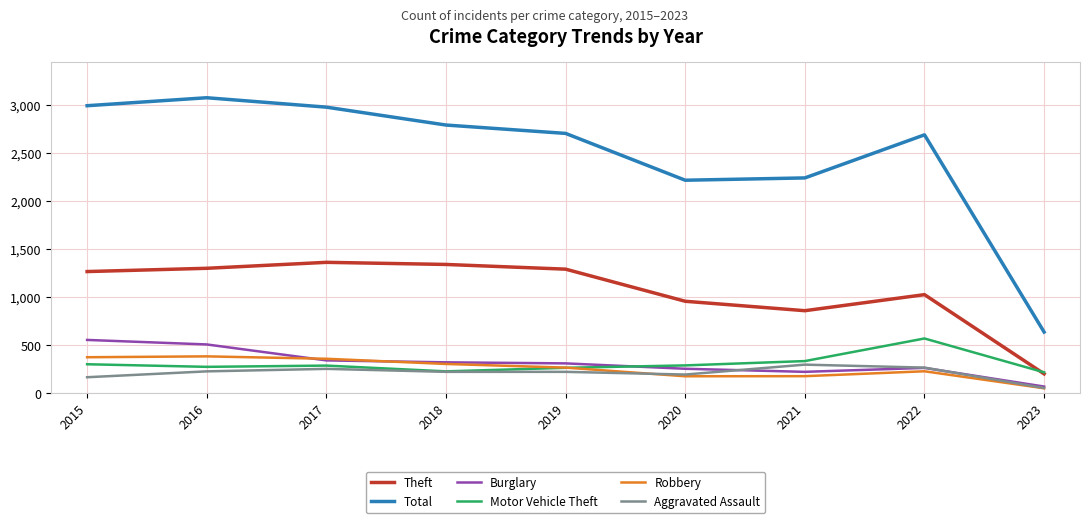

What is the difference between the maximum and minimum values in the Aggravated Assault series?

243